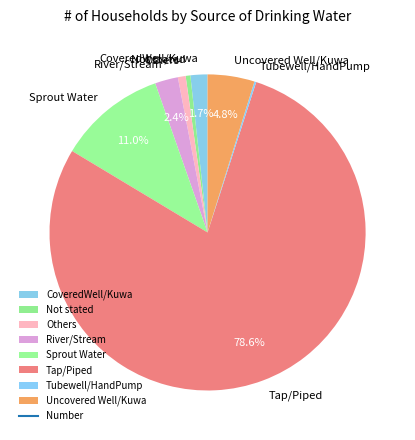

To the nearest percent, what percentage of the pie is Sprout Water?

11%